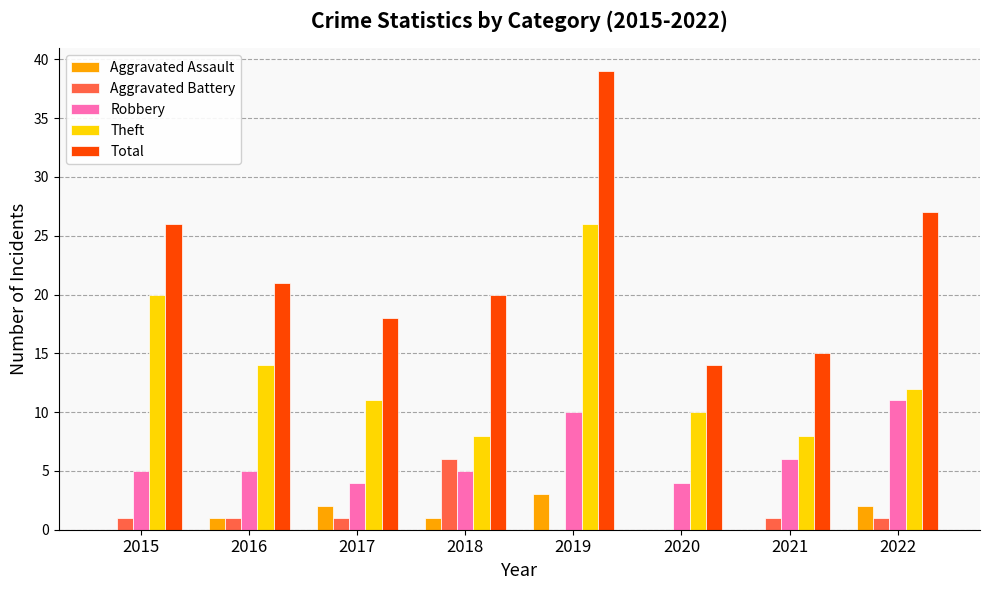

What is the total value across all series at 2018?

40